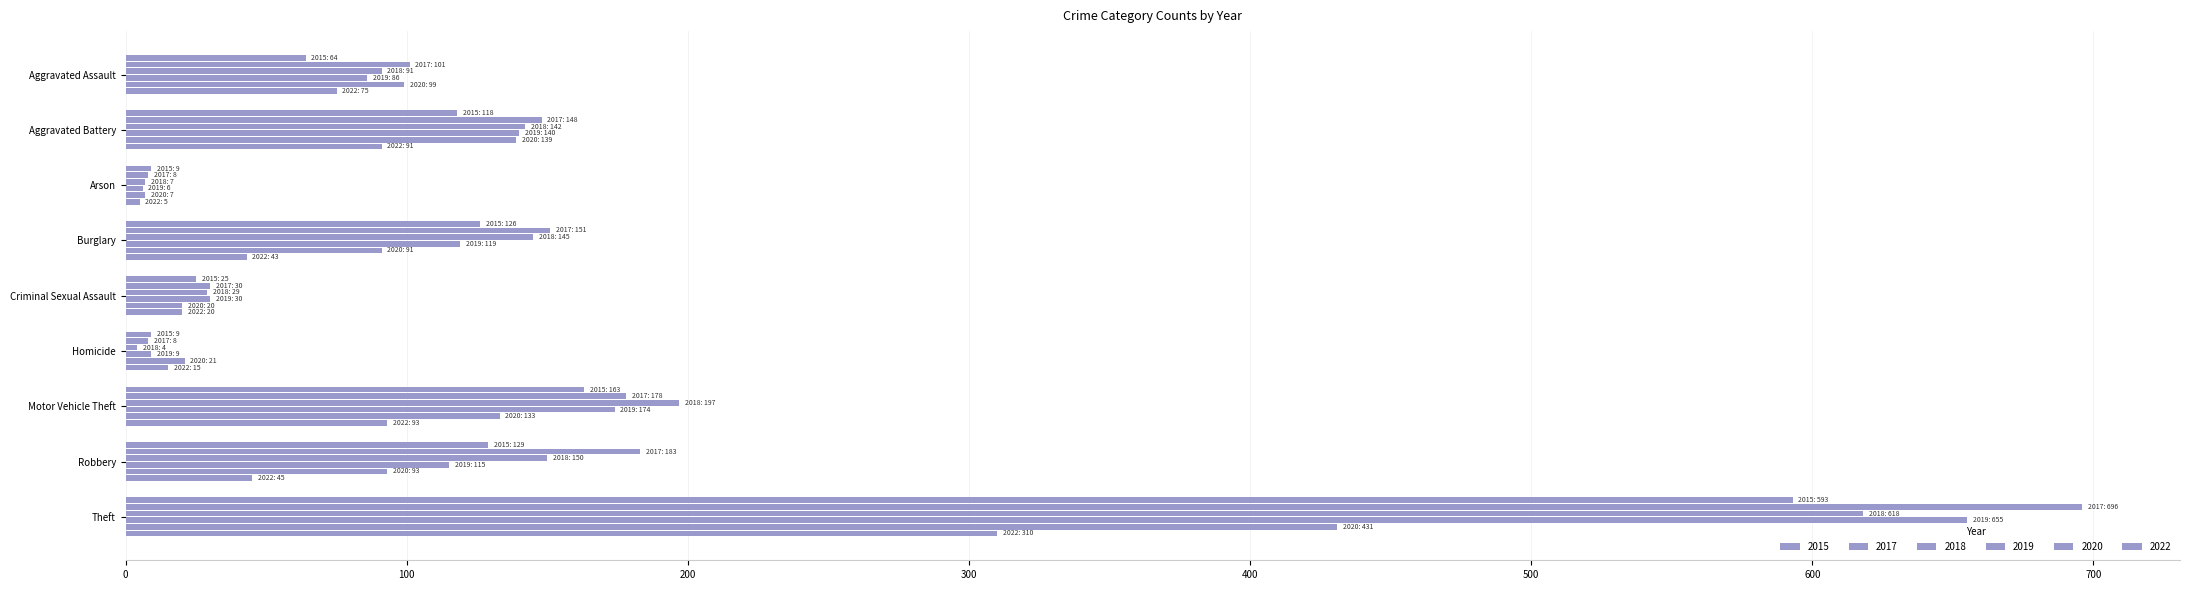

How many distinct data groups are displayed?

6